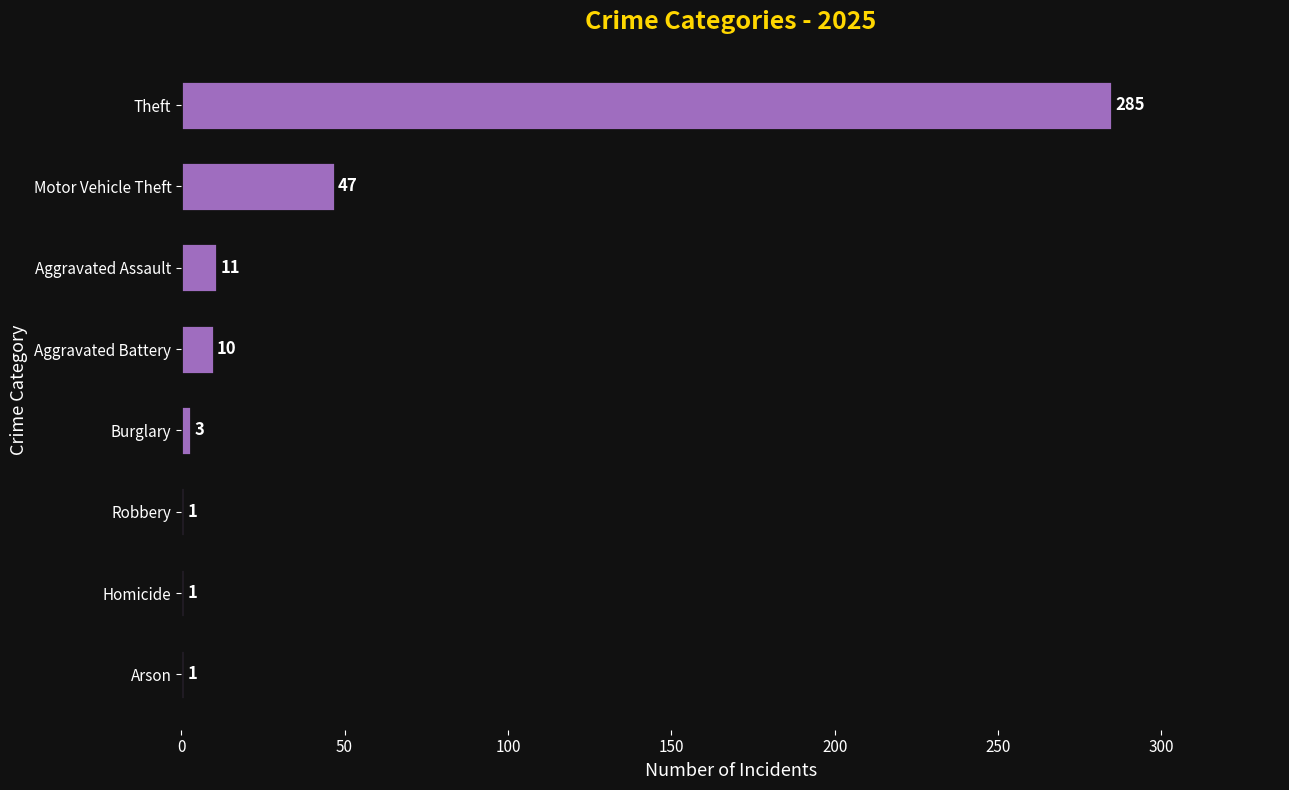

Does the chart contain stacked bars?

No